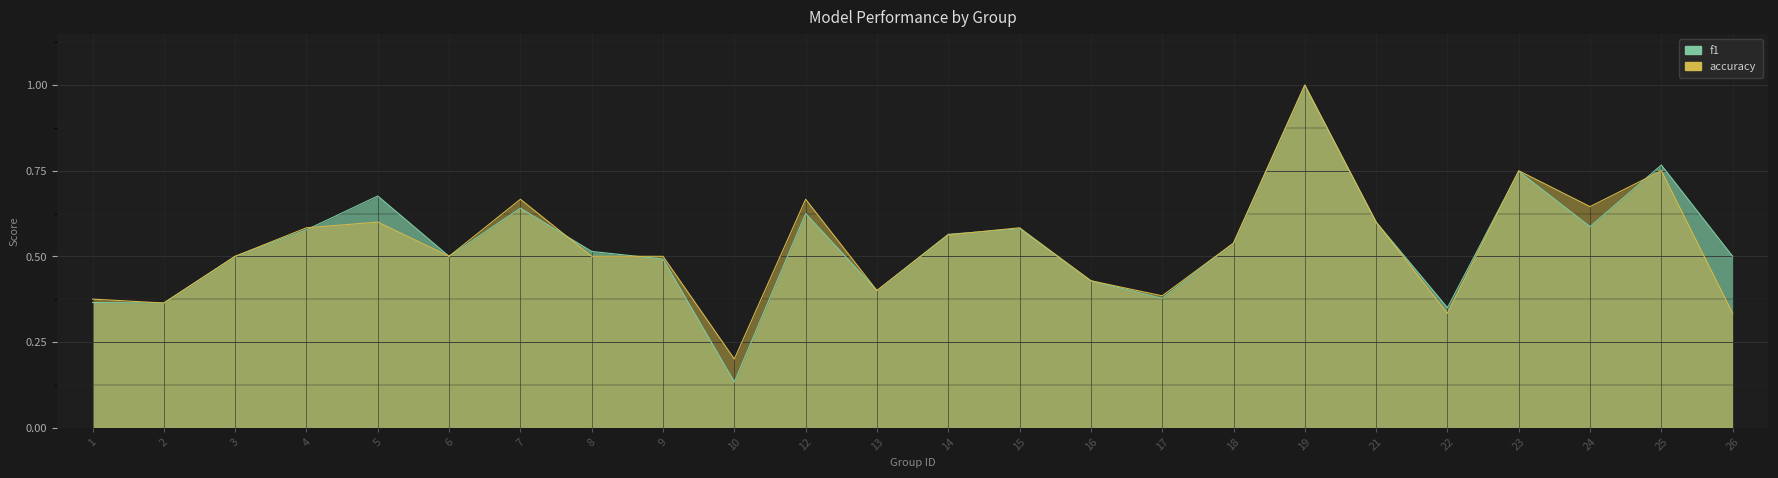

Rank the series by their average value, from lowest to highest.

accuracy, f1